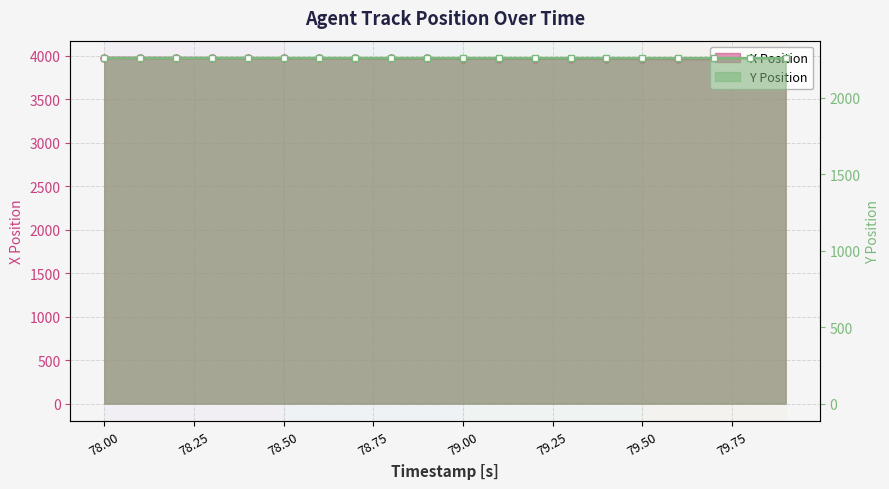

True or false: X Position and Y Position cross at least once.

False